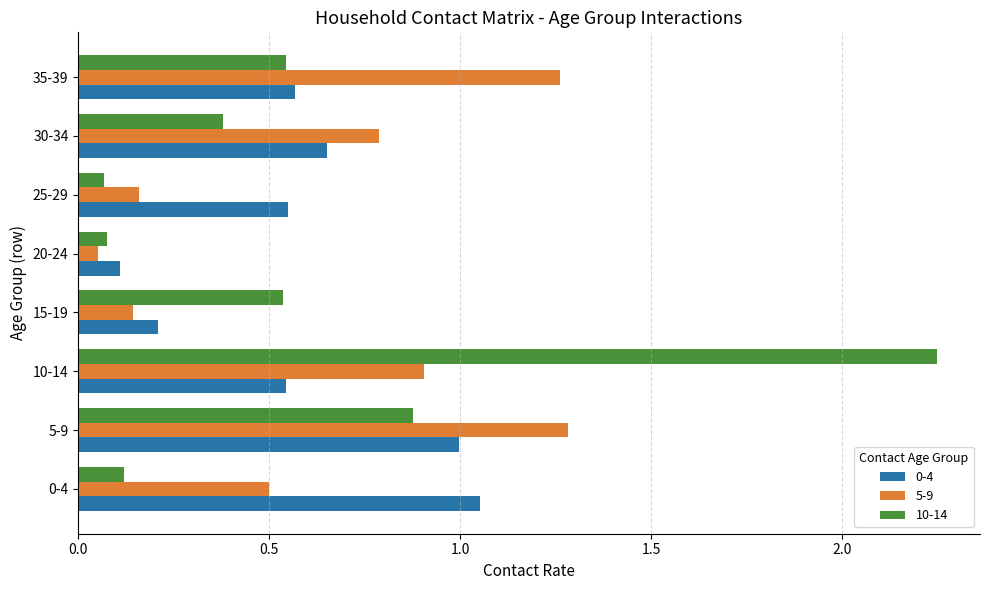

The value of 5-9 at 30-34 is 1.2. True or false?

False